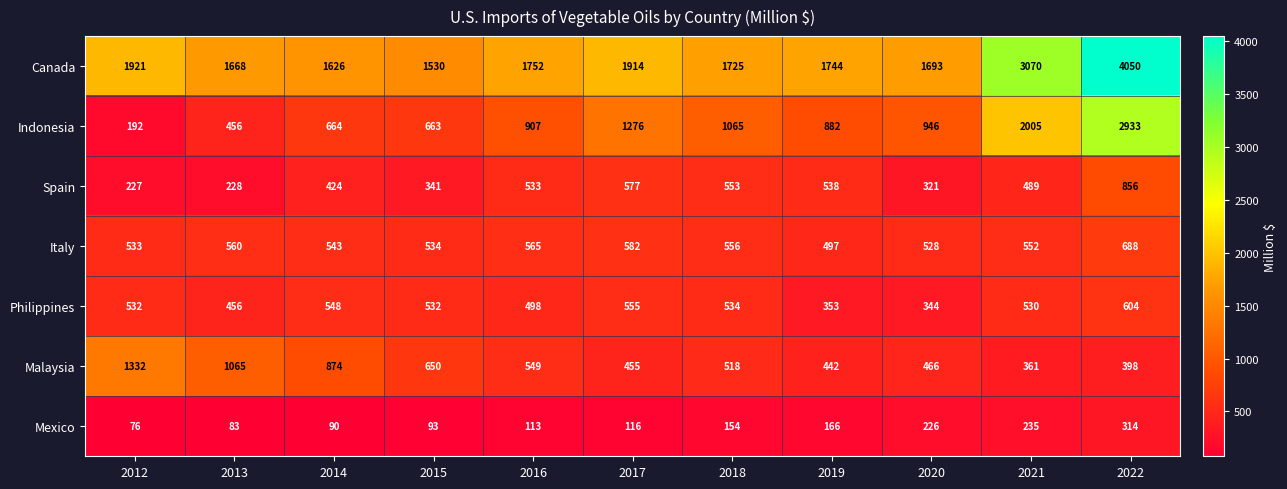

What is the minimum value shown in the chart?

76